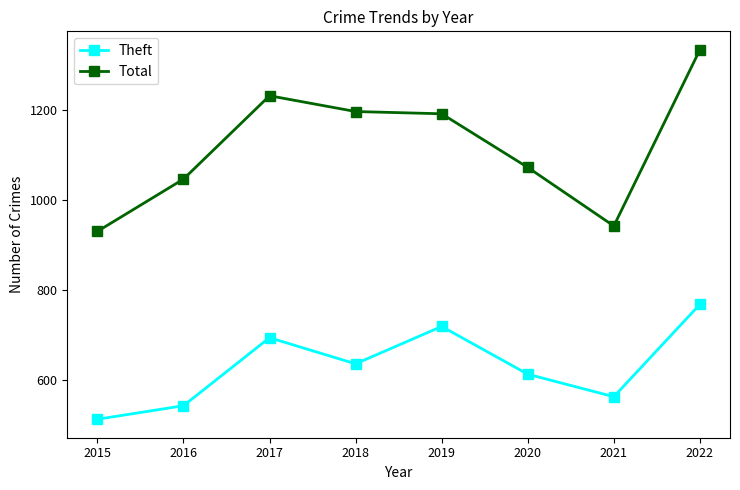

How many lines are shown in the chart?

2